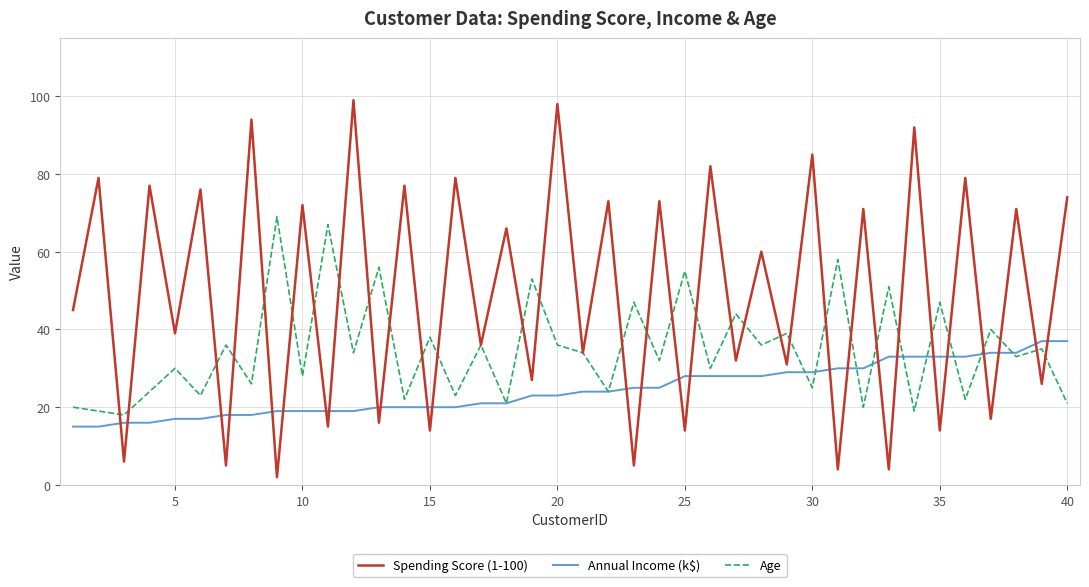

True or false: Annual Income (k$) and Spending Score (1-100) cross at least once.

True